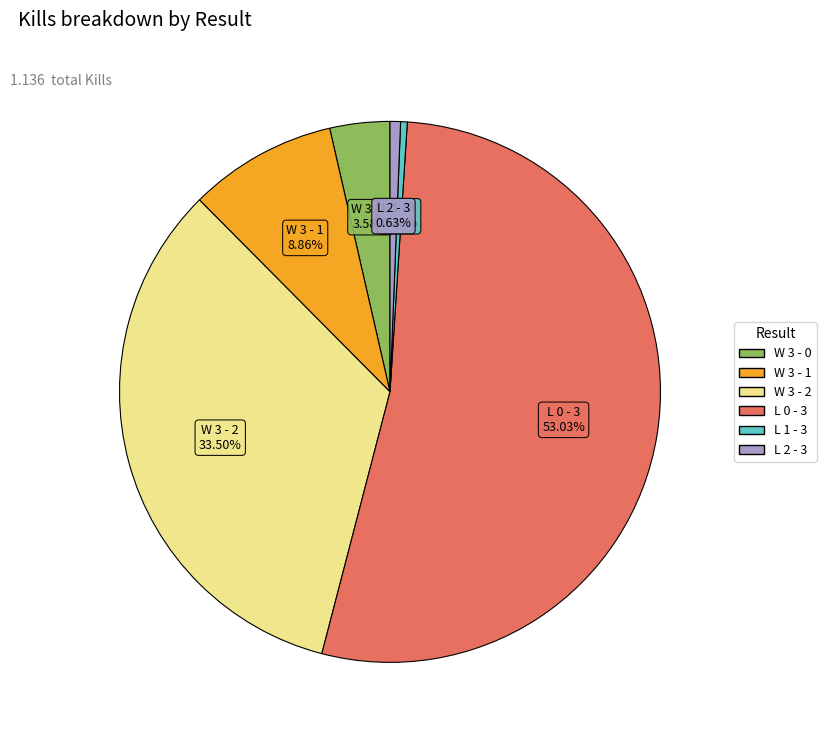

Combined, do L 2 - 3 and L 0 - 3 account for over 50%?

Yes